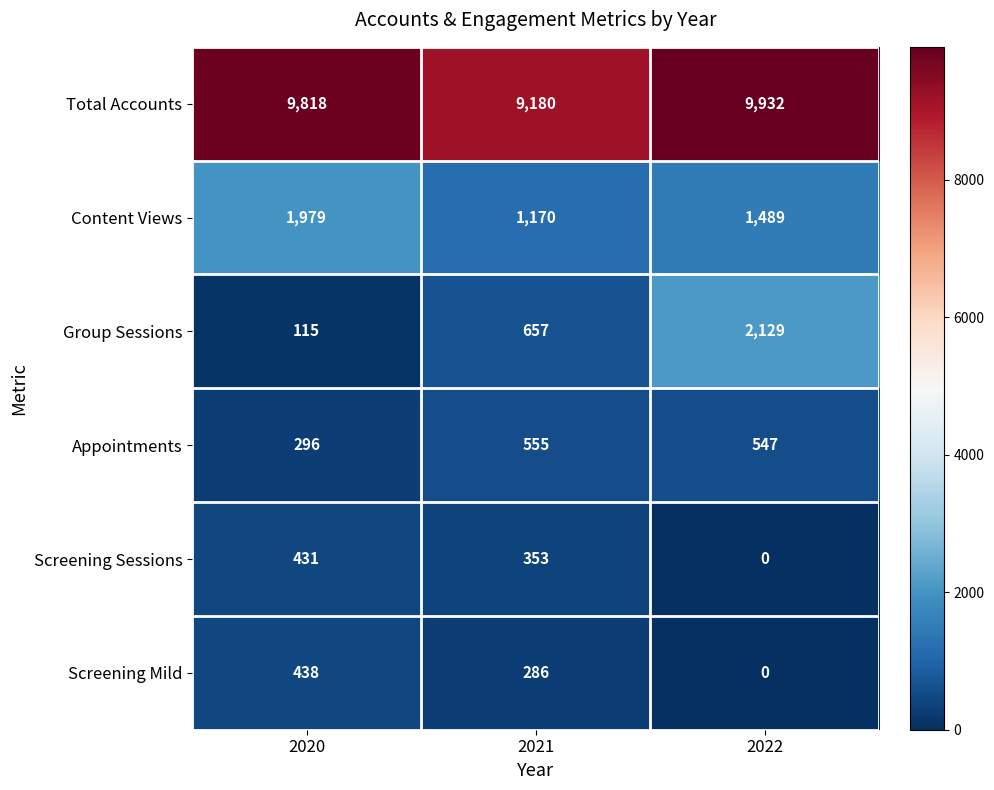

List the labels in order of Group Sessions value, smallest first.

2020, 2021, 2022